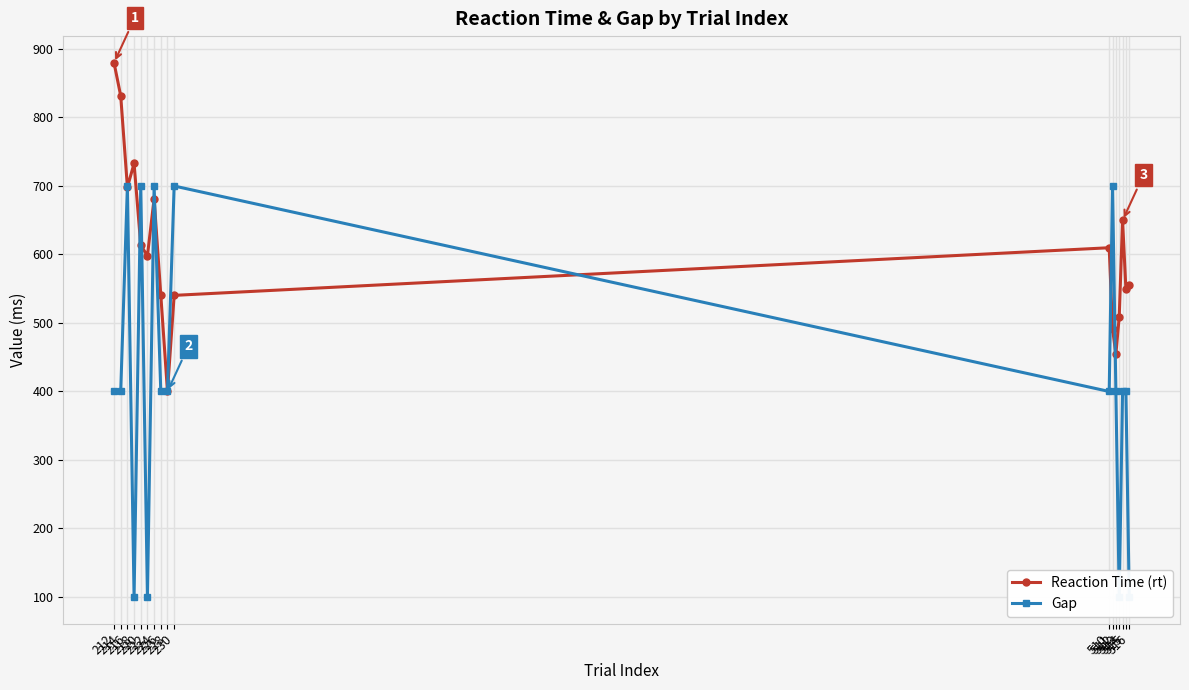

Is it true that Gap equals 400.0 at 228?

True